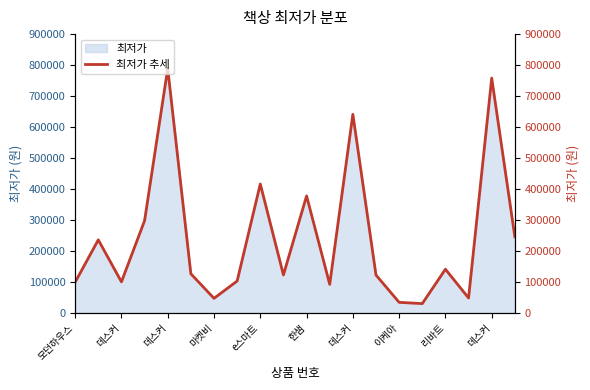

What is the minimum value shown in the chart?

29800